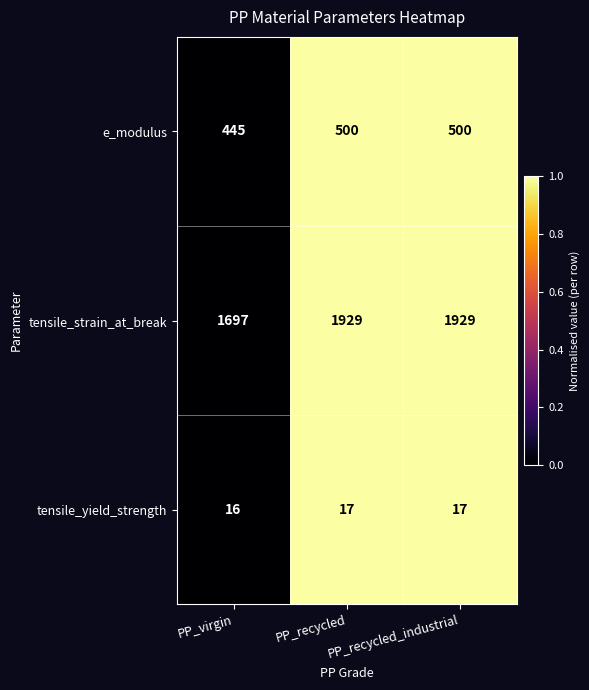

True or false: e_modulus has a value of 284 at PP_recycled.

False